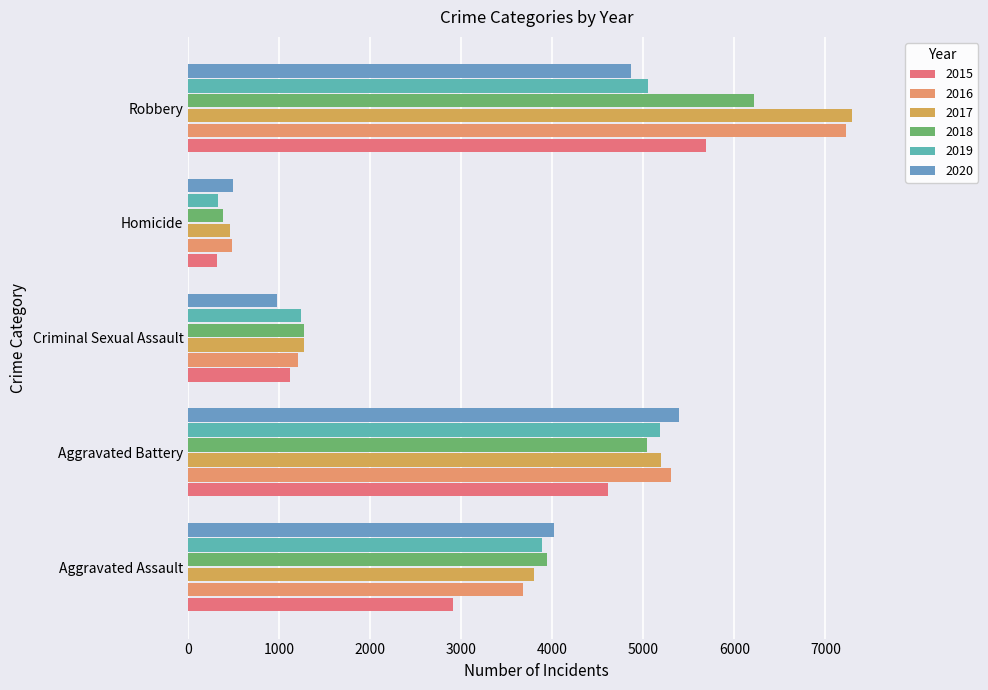

What position from the left is Robbery?

5